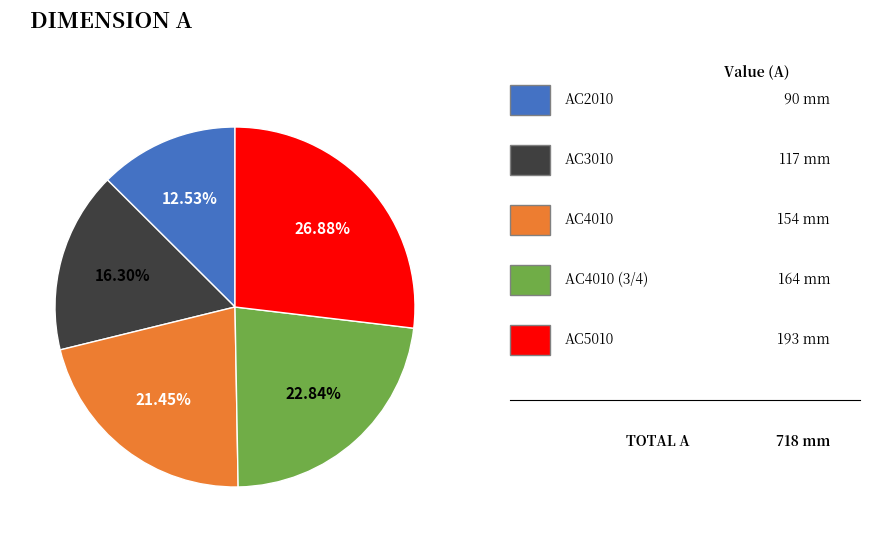

Is there any slice that represents more than half of the pie?

No